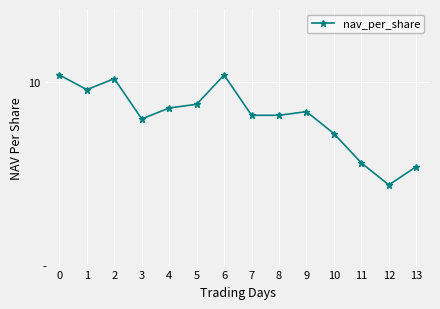

True or false: there are more than 1 points higher than both neighbors.

True